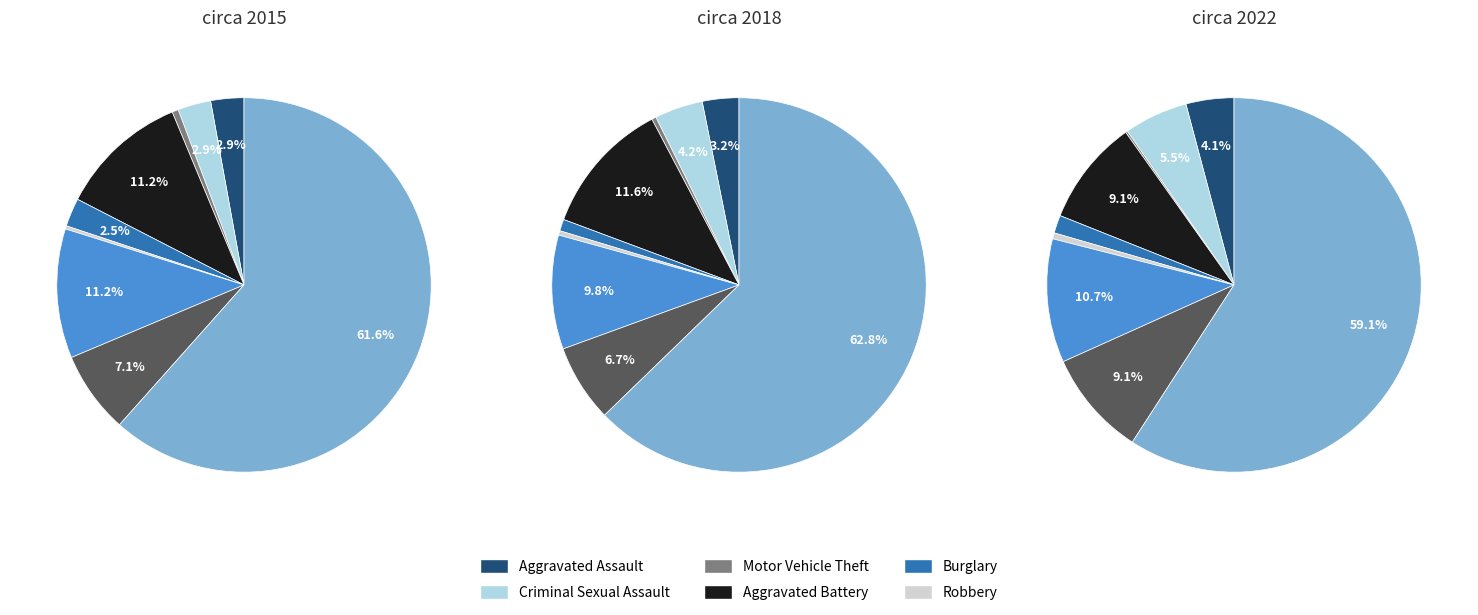

What percentage is NOT represented by Theft?

38.4%